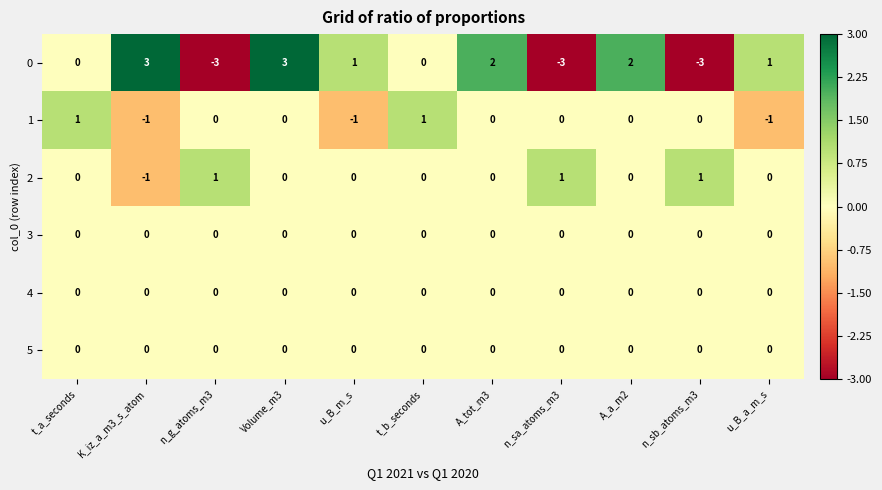

At which category is the sum across all series the highest?

Volume_m3